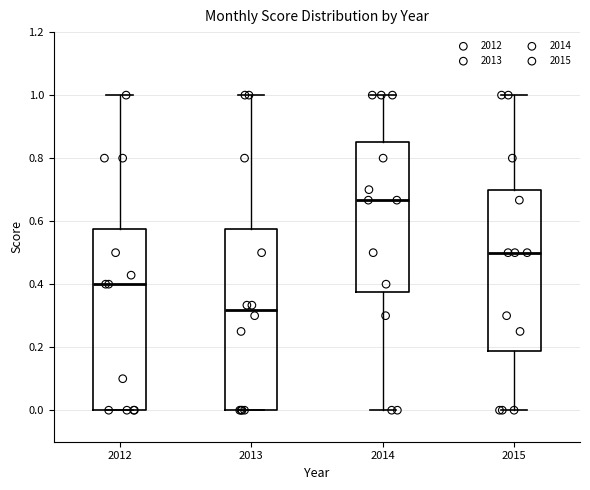

Which box's median line is the highest?

2014